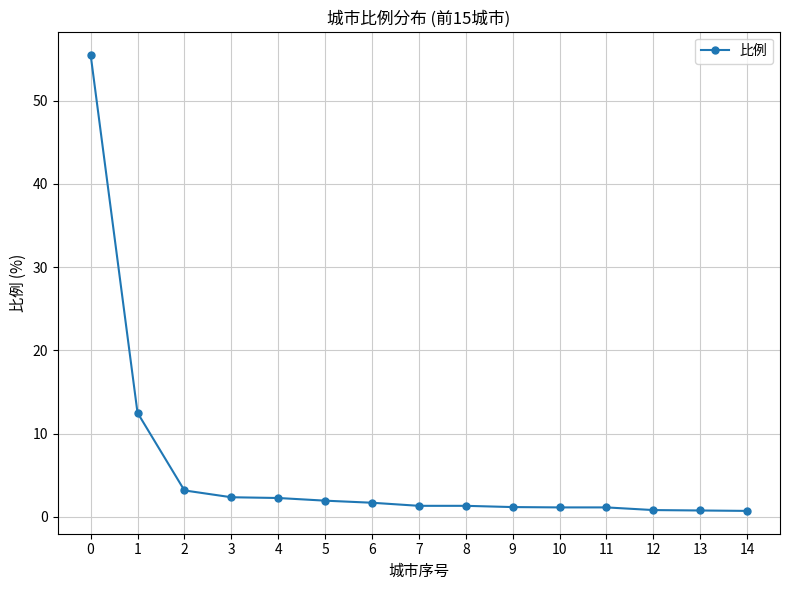

What is the maximum value shown in the chart?

55.5